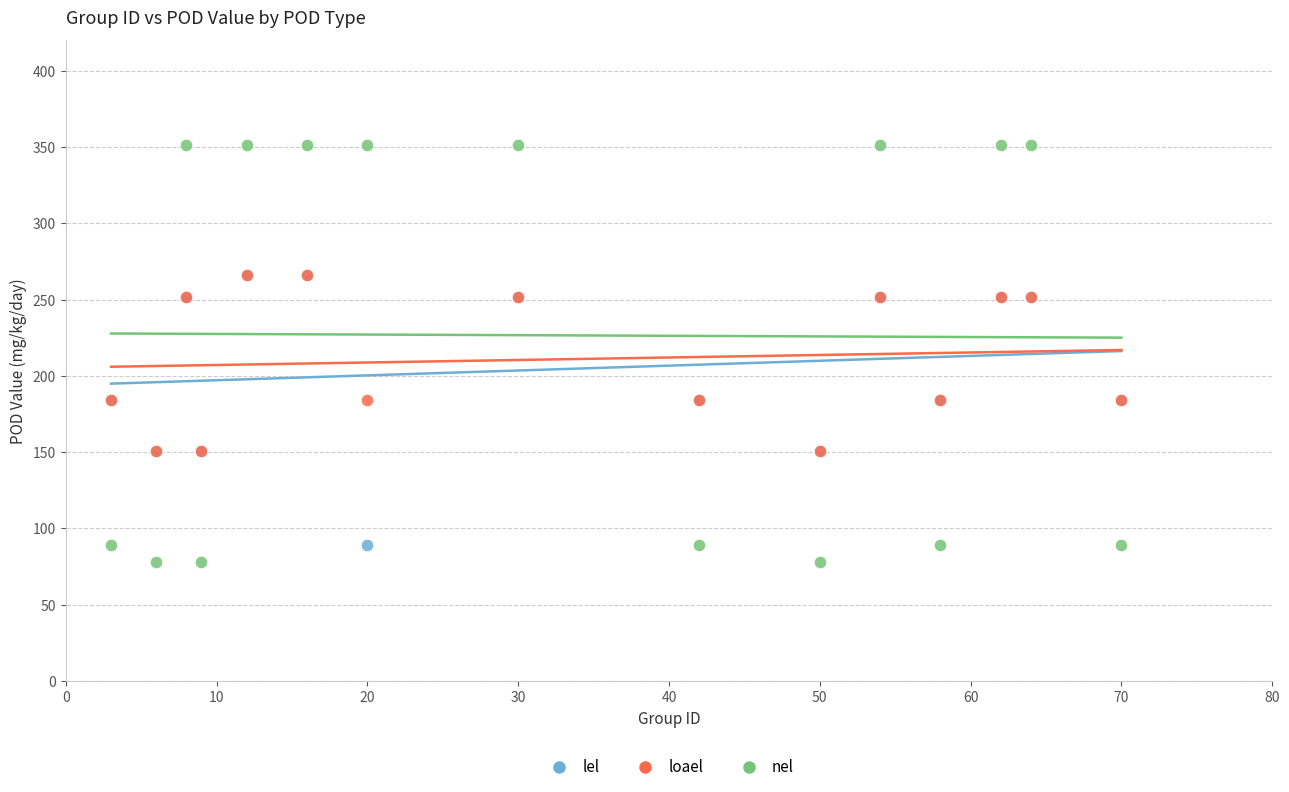

Which series reaches the maximum Y coordinate?

nel